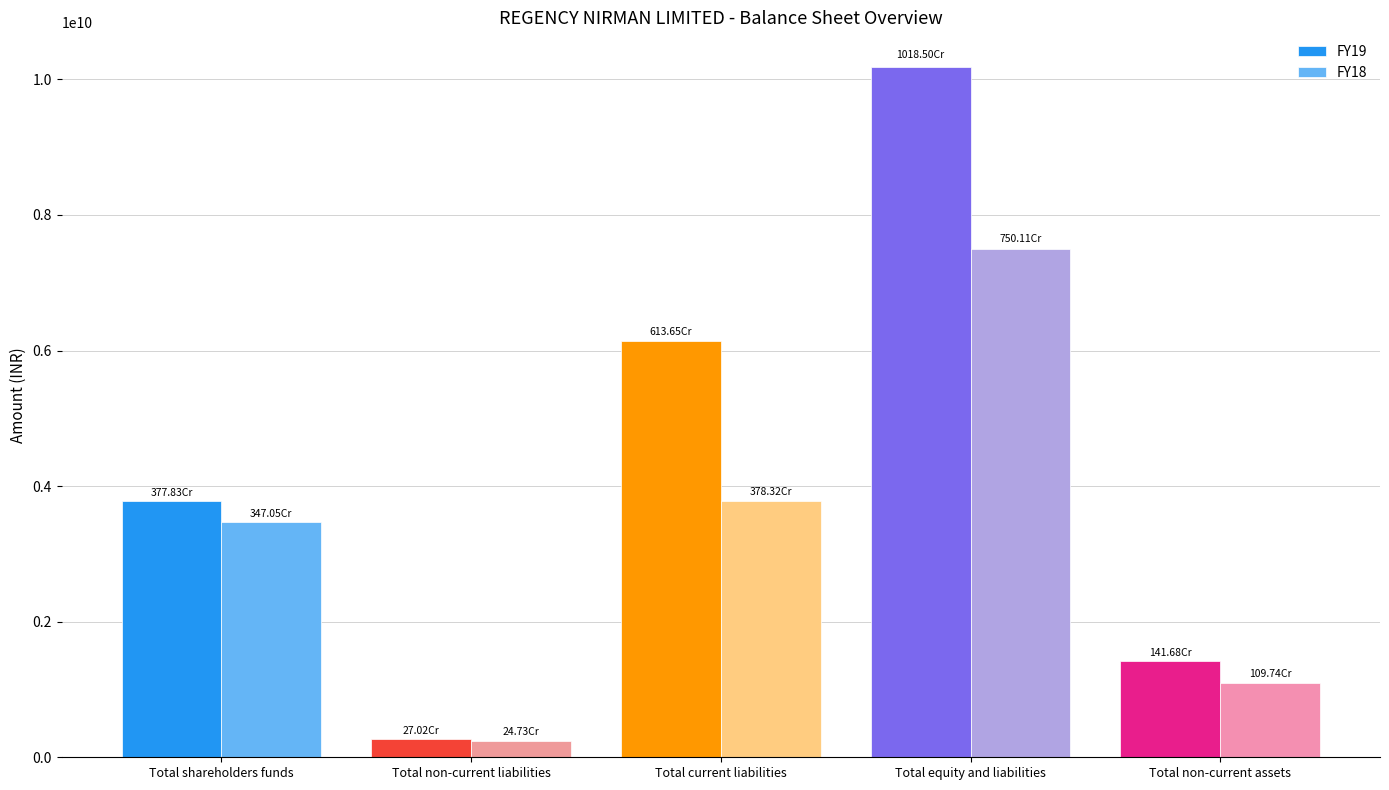

How many groups of bars are there?

5